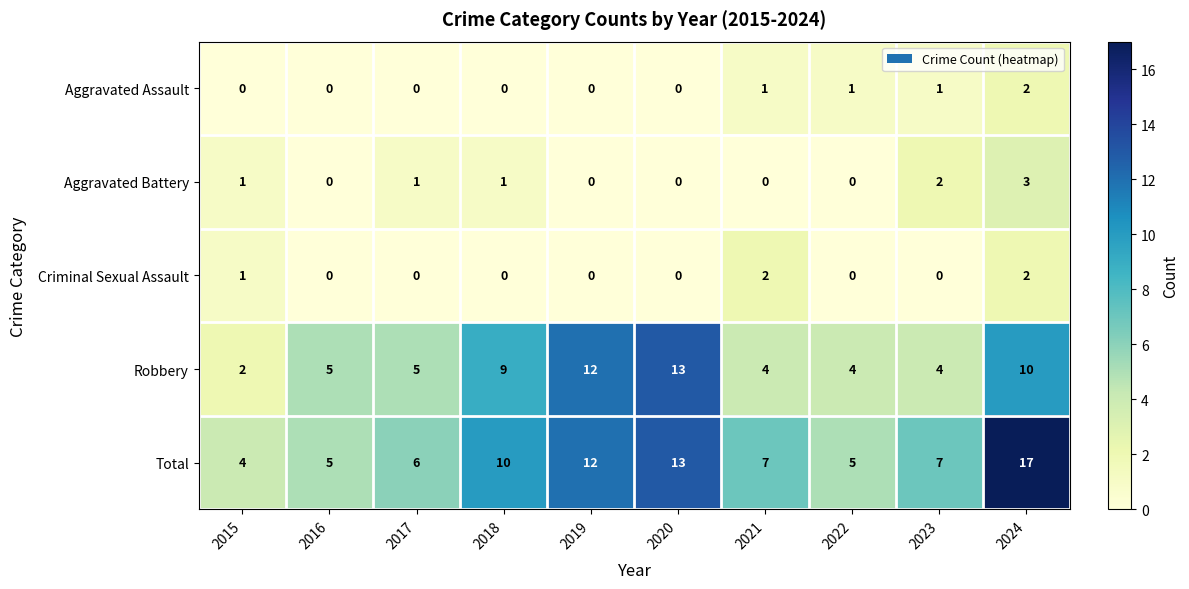

What is the maximum value for Aggravated Battery?

3